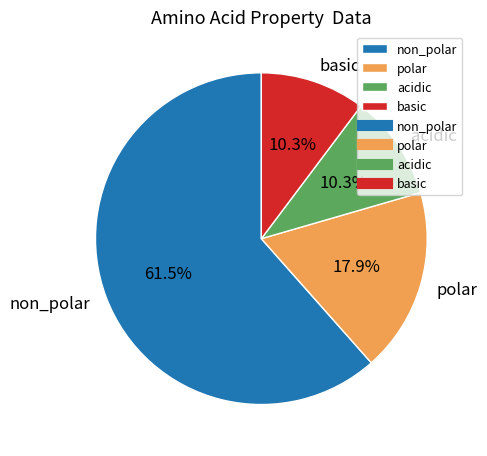

To the nearest percent, what is the difference between the non_polar and acidic slice percentages?

51%